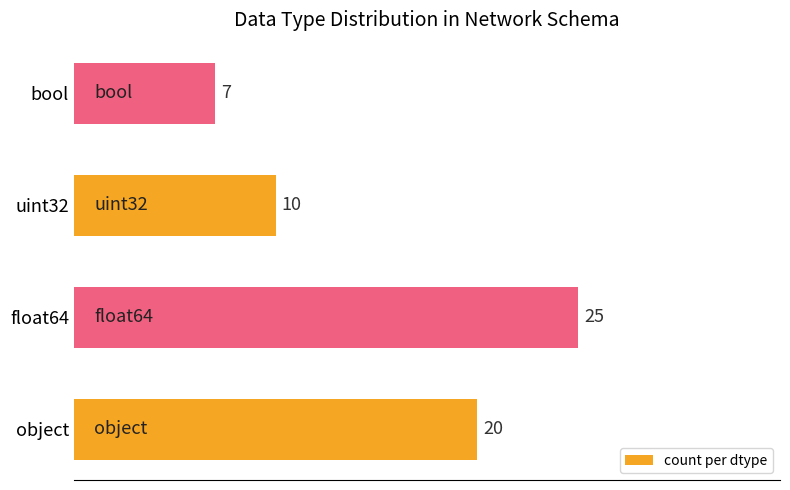

Count the values in the range 10 to 25.

3